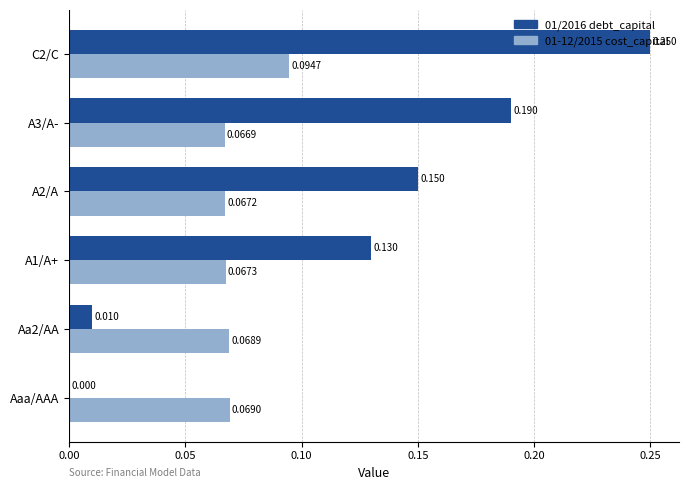

At which category is the sum across all series the highest?

C2/C